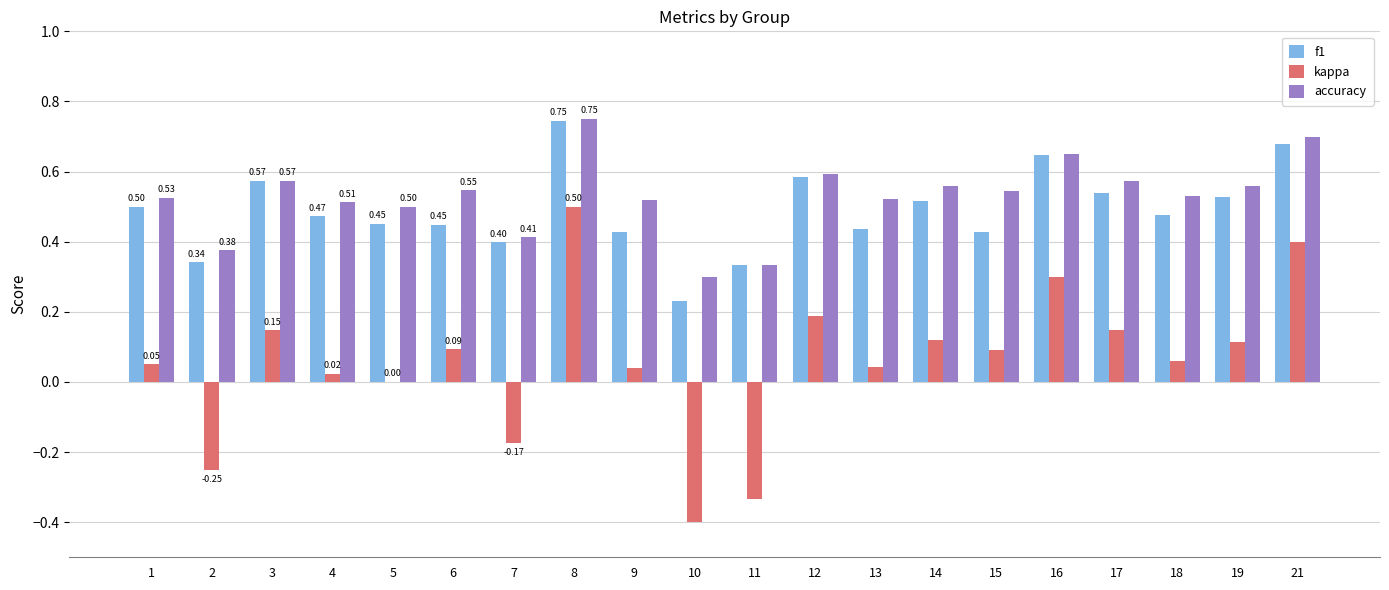

Between 2 and 21, which series saw the biggest shift?

kappa